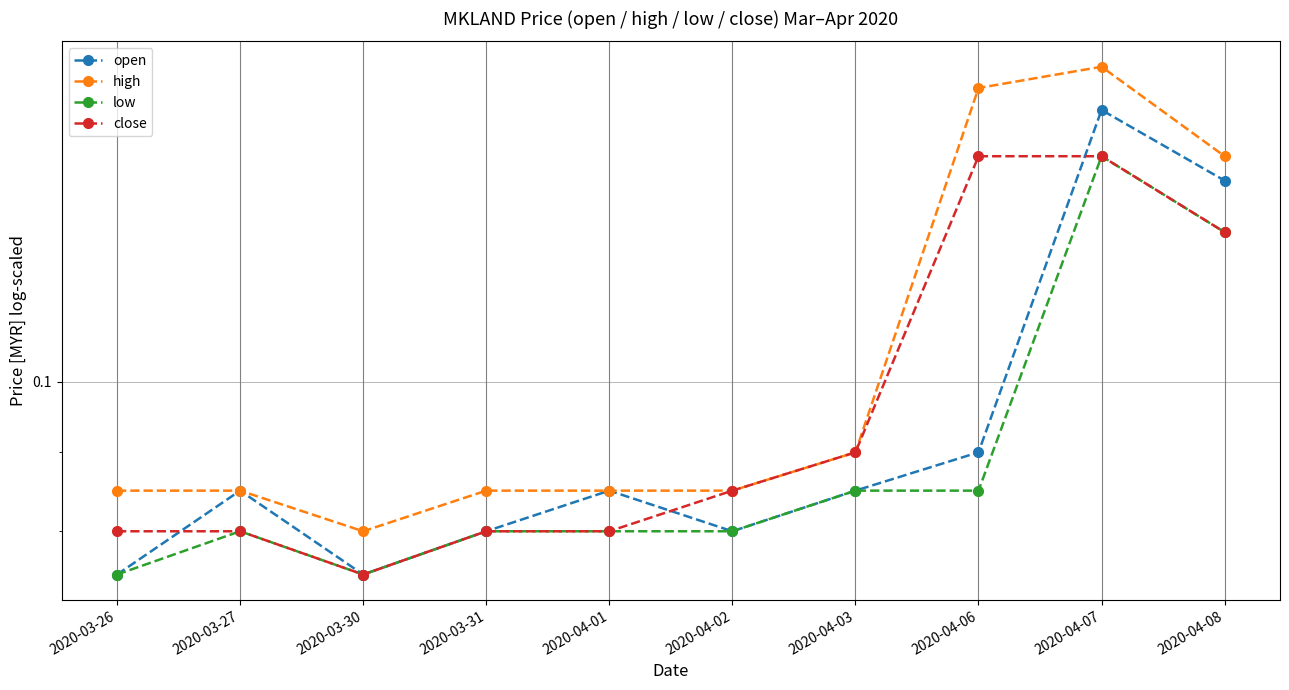

What is the difference between the maximum and minimum values in the close series?

0.1